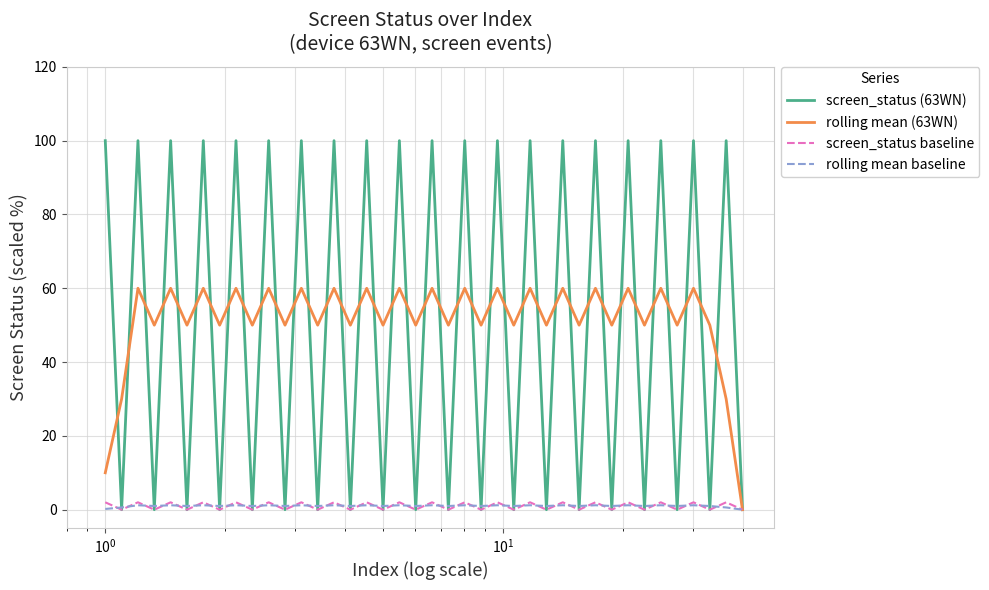

How many lines are shown in the chart?

4